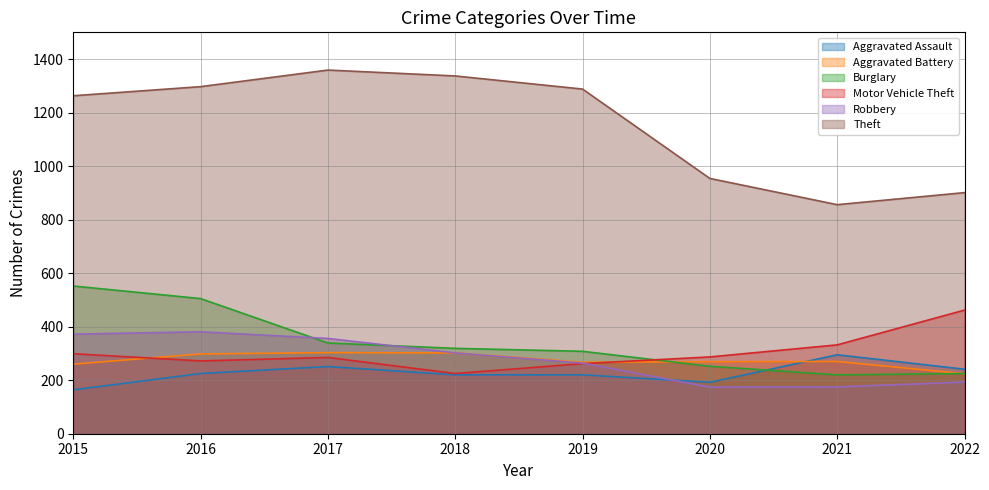

Rank the series by their maximum value, from highest to lowest.

Theft, Burglary, Motor Vehicle Theft, Robbery, Aggravated Battery, Aggravated Assault